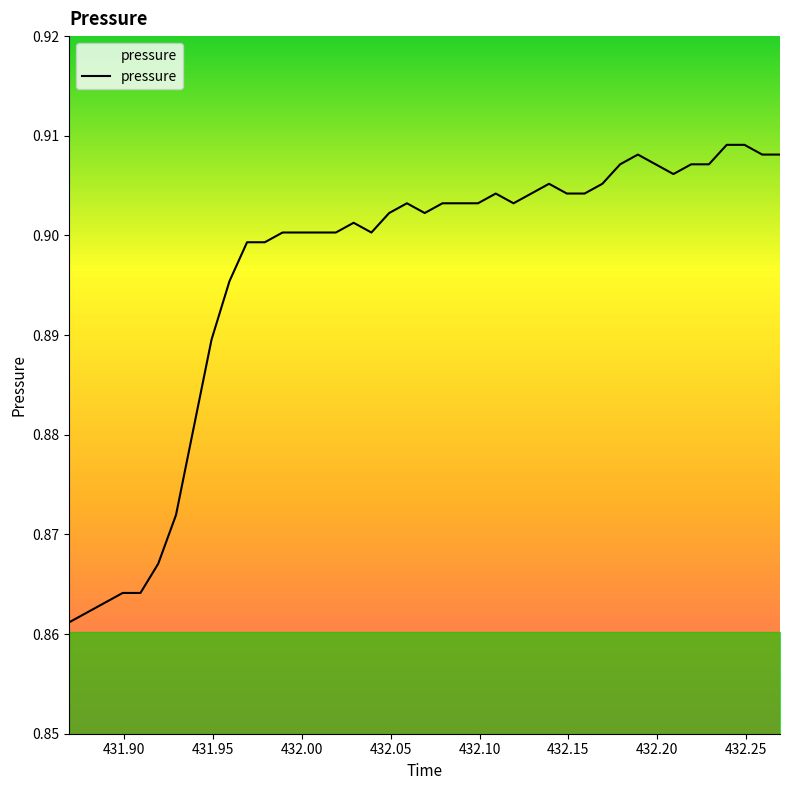

How many values are between 0 and 1?

40